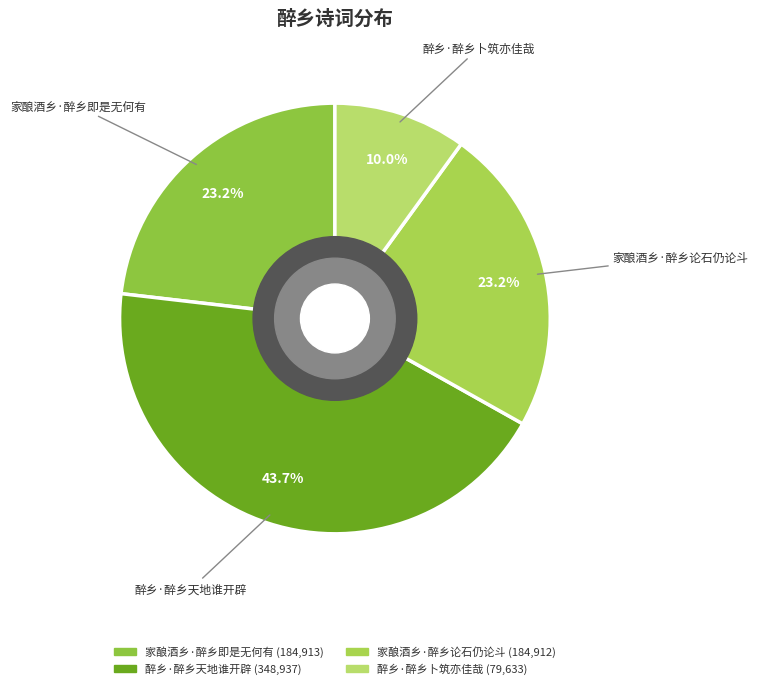

True or false: 家酿酒乡·醉乡论石仍论斗 accounts for 23% of the total.

True